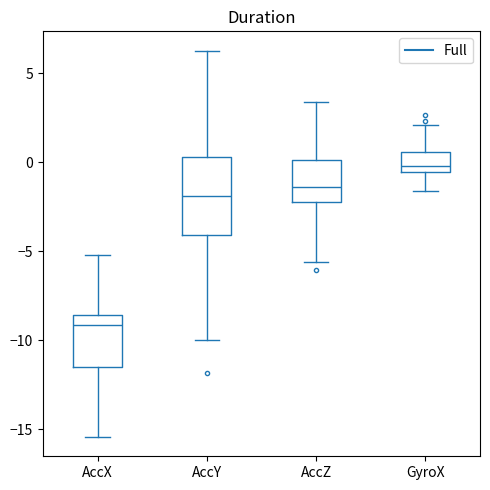

Where does the lower whisker of the box for GyroX end on the y-axis? The values are not printed on the chart, so give them approximately, as read against the axis.

-1.5